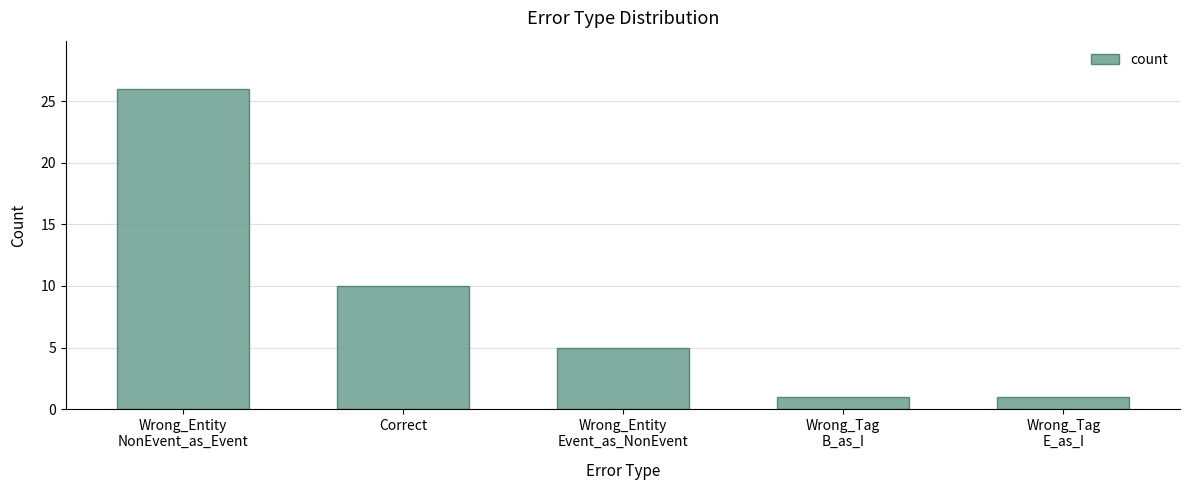

What value does the data have at Wrong_Tag
B_as_I?

1